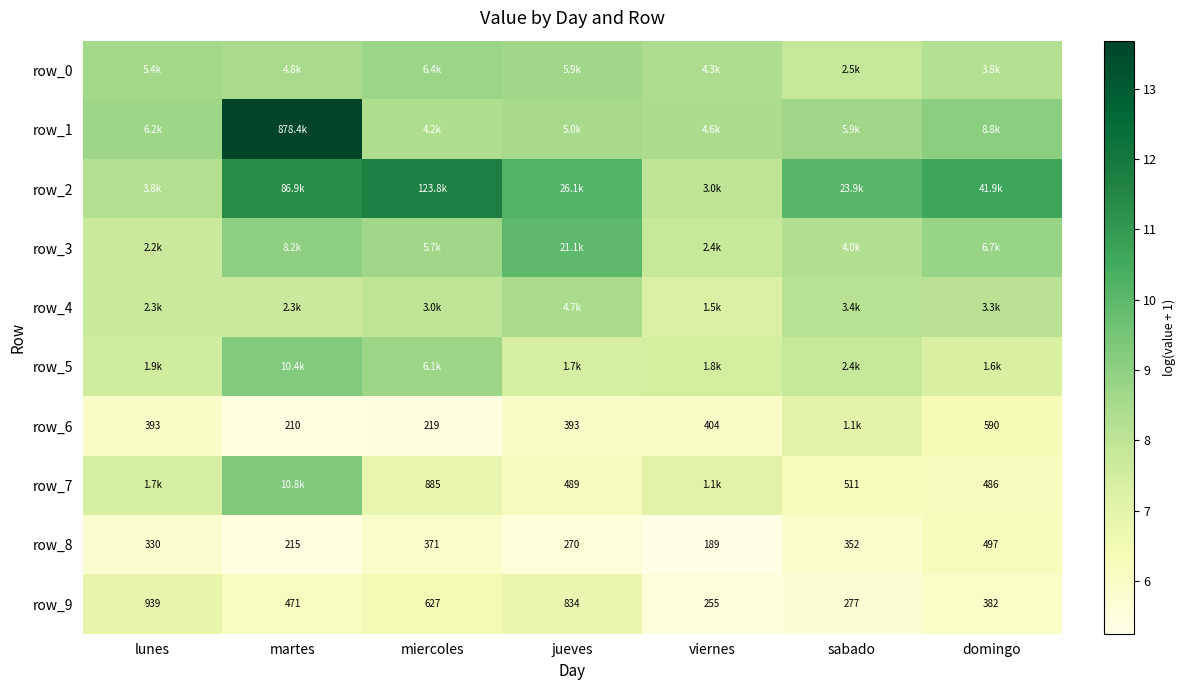

List the labels in order of row_9 value, smallest first.

viernes, sabado, domingo, martes, miercoles, jueves, lunes